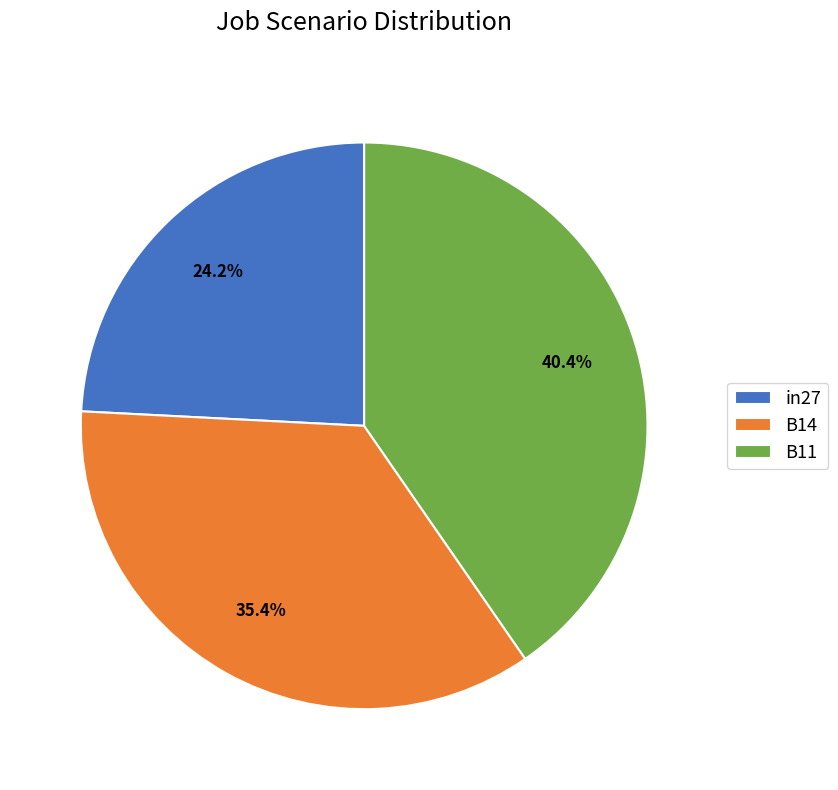

To the nearest percent, what is the average slice percentage?

33%